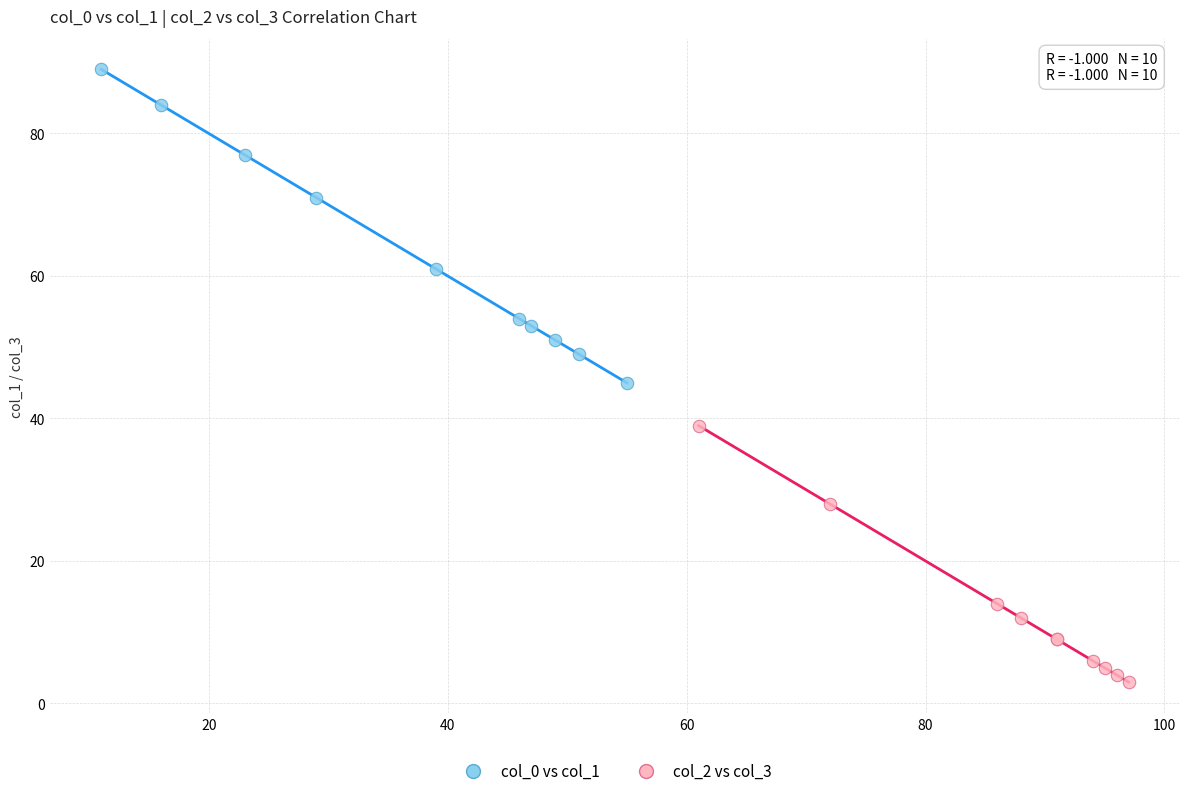

Which series contains the lowest Y value?

col_2 vs col_3